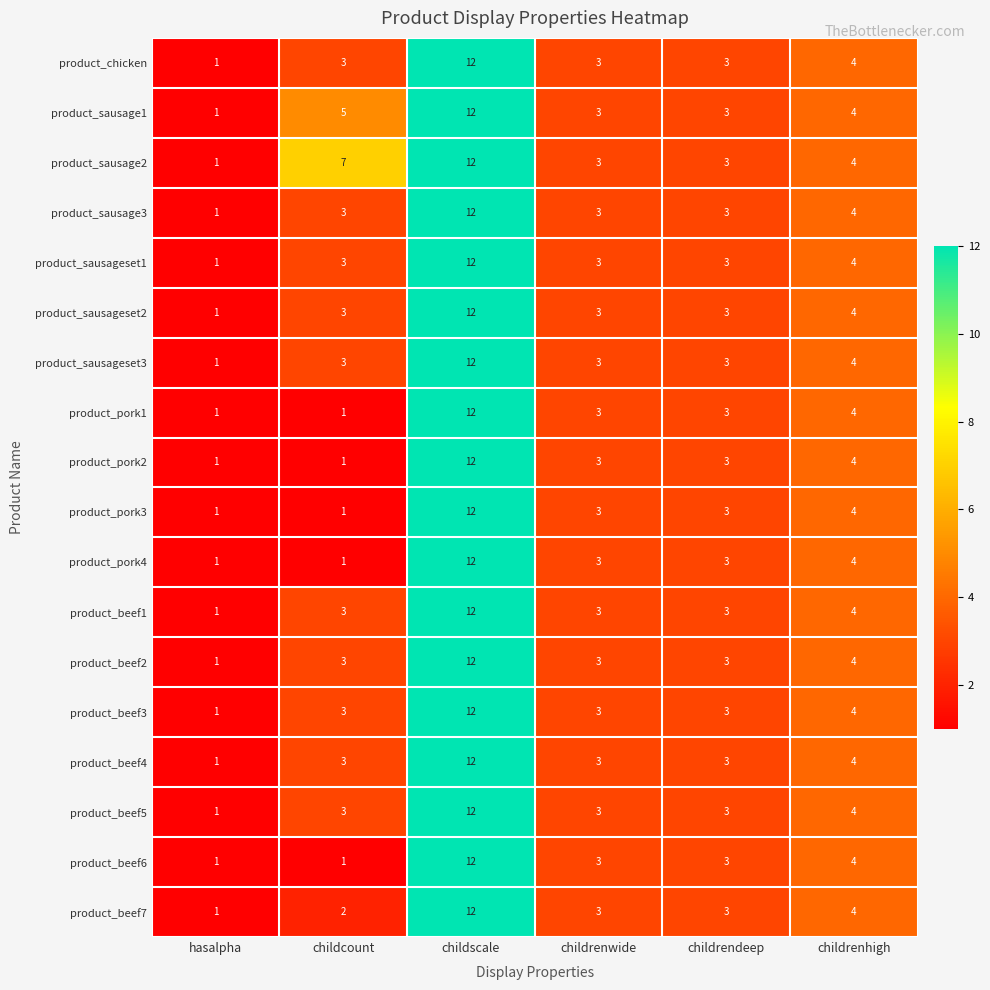

What is the smallest value displayed?

1